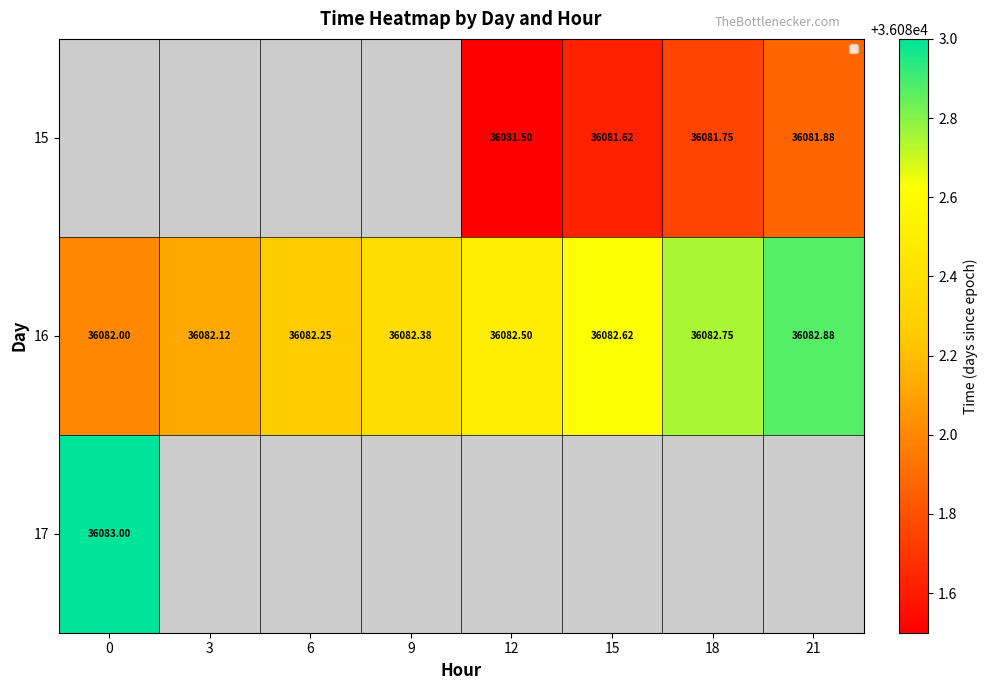

Is the value of 16 at 18 greater than the value of 15 at 18?

Yes